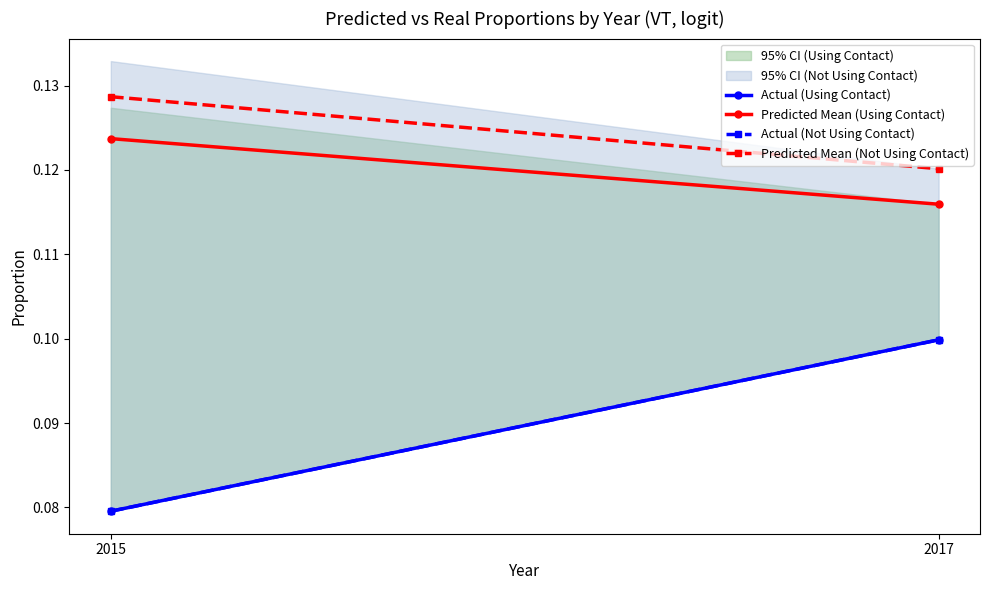

What is the total value across all series at 2015?

0.4